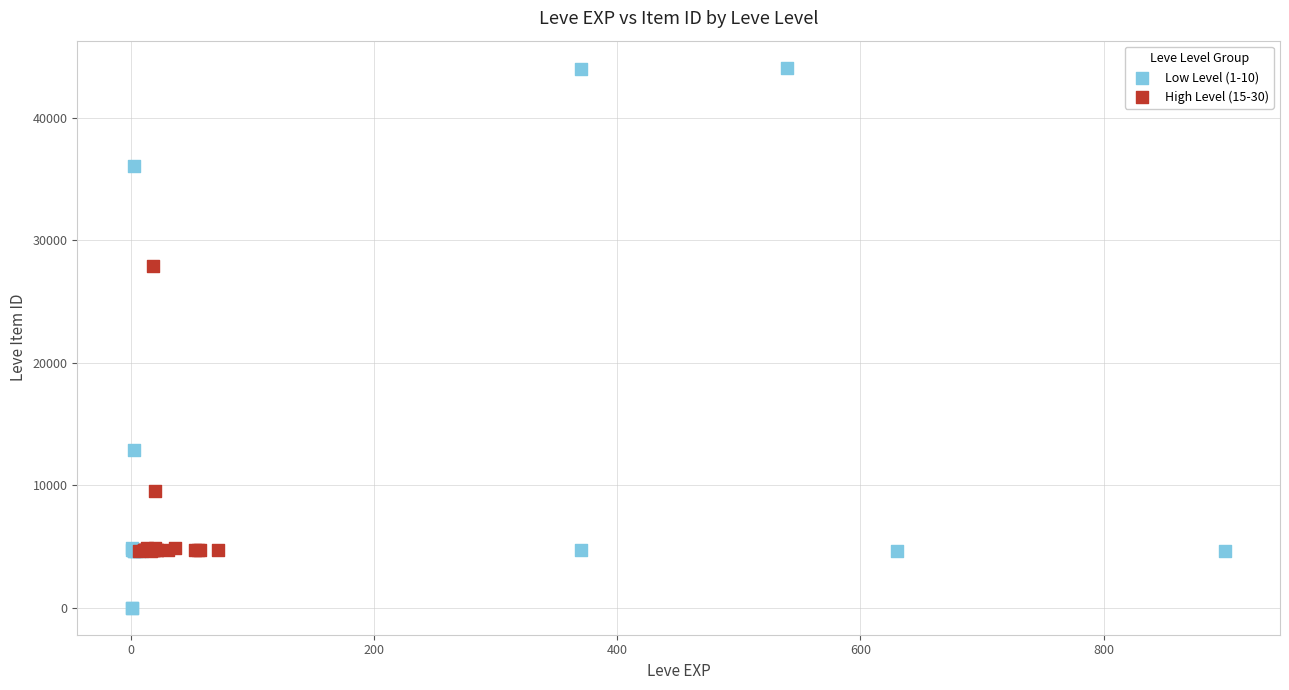

Which series reaches the maximum Y coordinate?

Low Level (1-10)